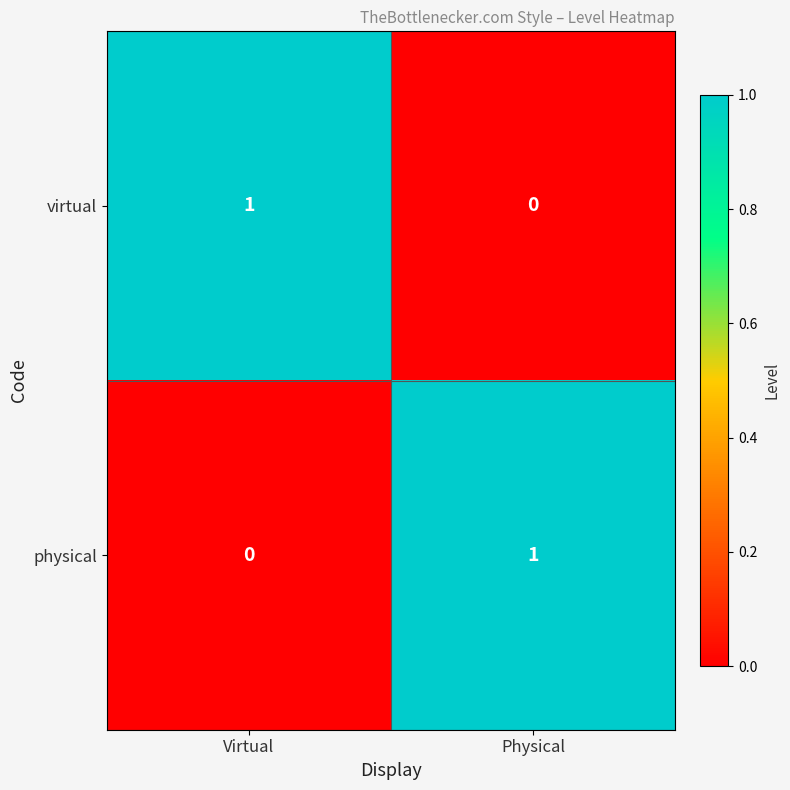

List the labels in order of physical value, largest first.

Physical, Virtual